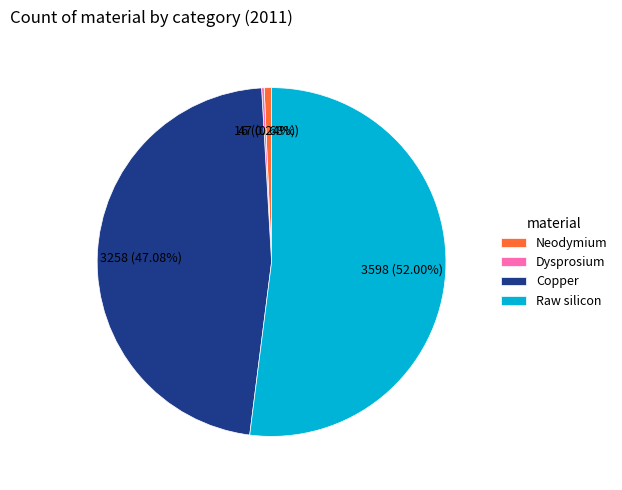

What is the ratio of the value at Raw silicon to the value at Copper?

1.1